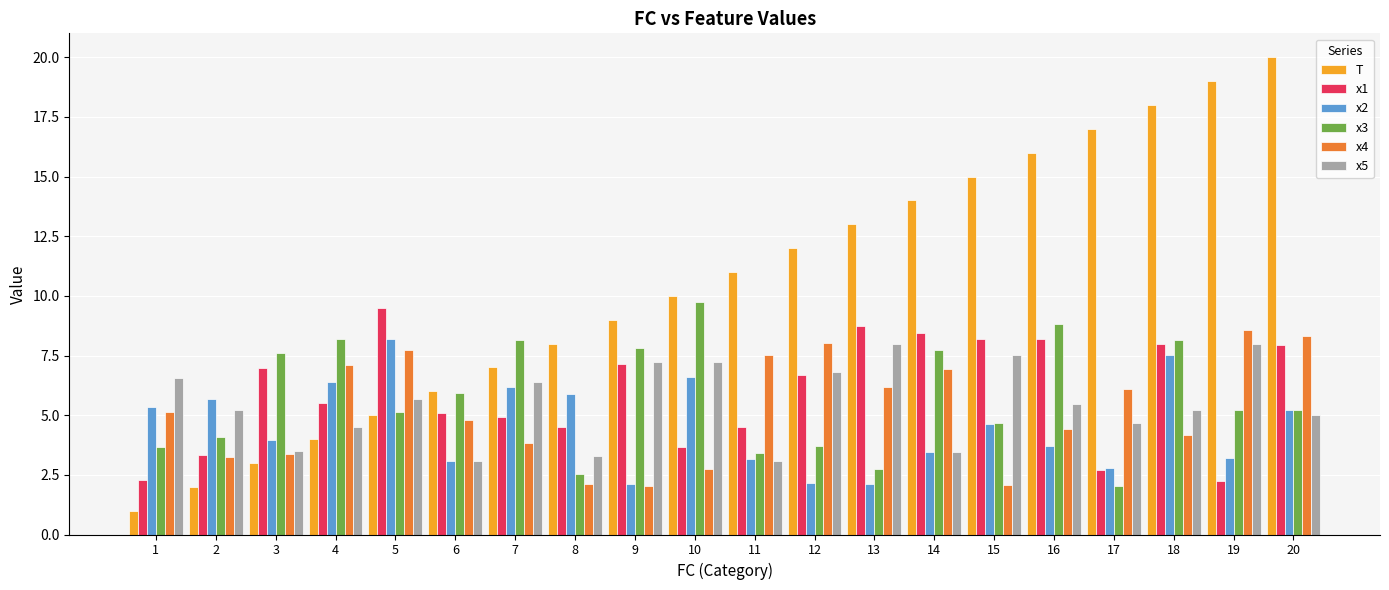

Which series has the widest spread of values?

T